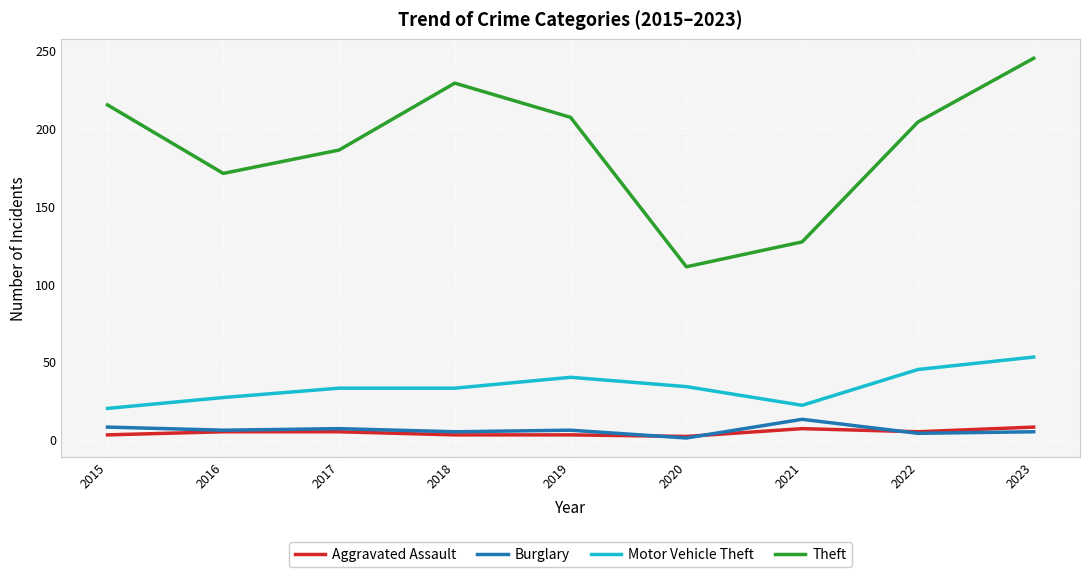

Between 2015 and 2022, which series saw the biggest shift?

Motor Vehicle Theft